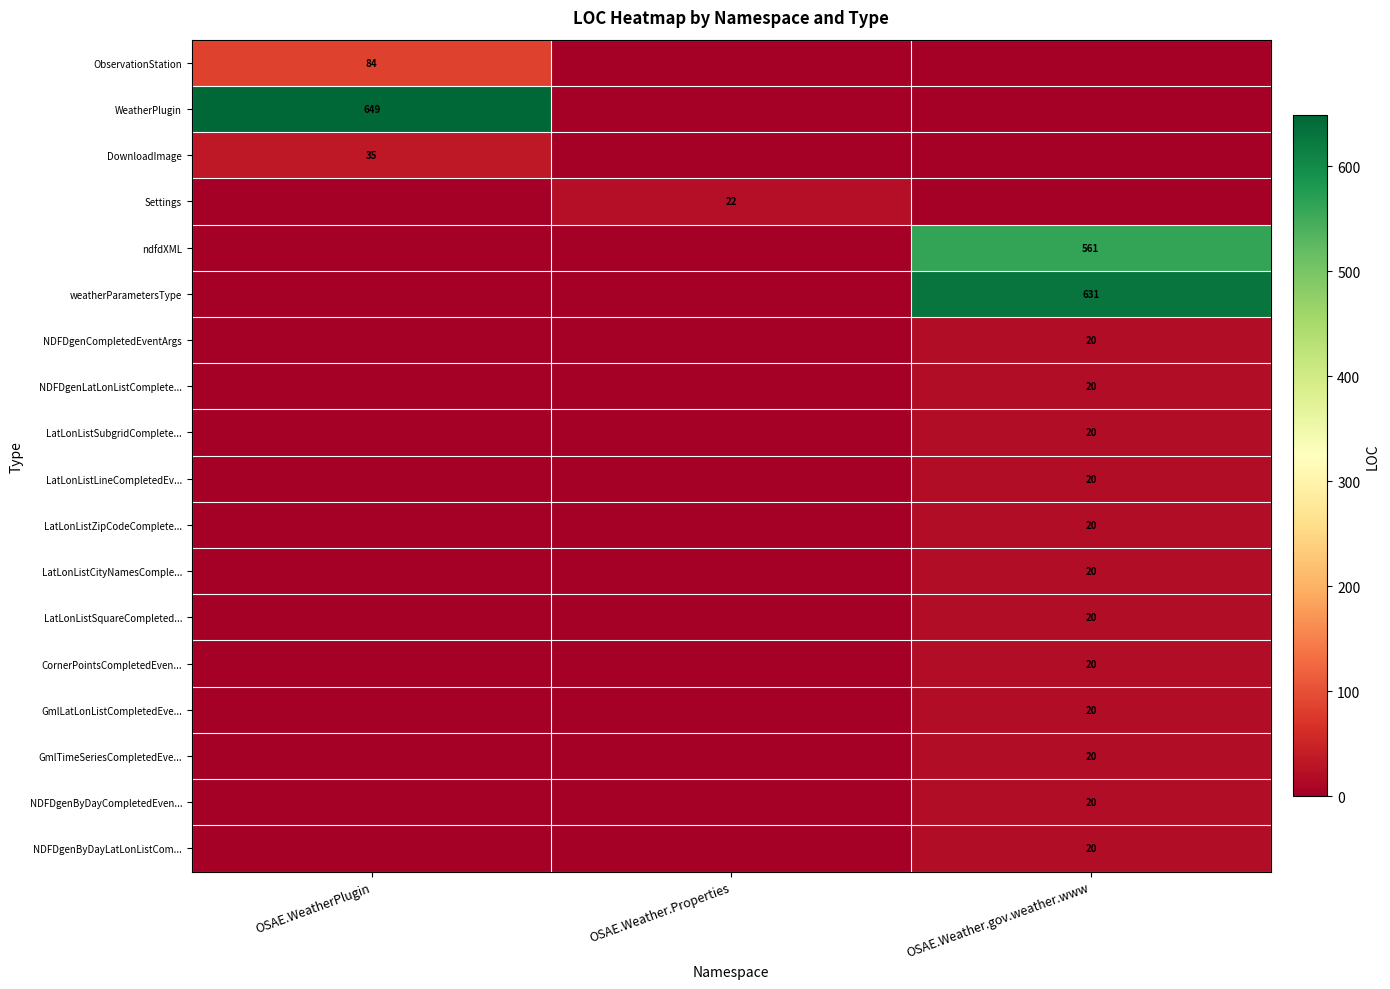

At how many categories does at least one series exceed 286?

2